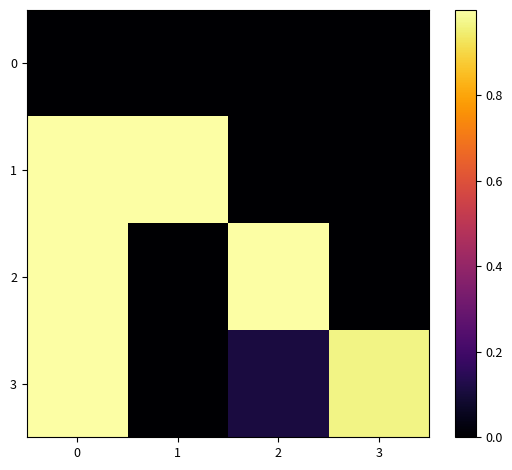

Reading right to left, what are all the values shown in this chart?

0: 3=0.0	2=0.0	1=0.0	0=0.0
1: 3=0.0	2=0.0	1=1.0	0=1.0
2: 3=0.0	2=1.0	1=0.0	0=1.0
3: 3=1.0	2=0.1	1=0.0	0=1.0